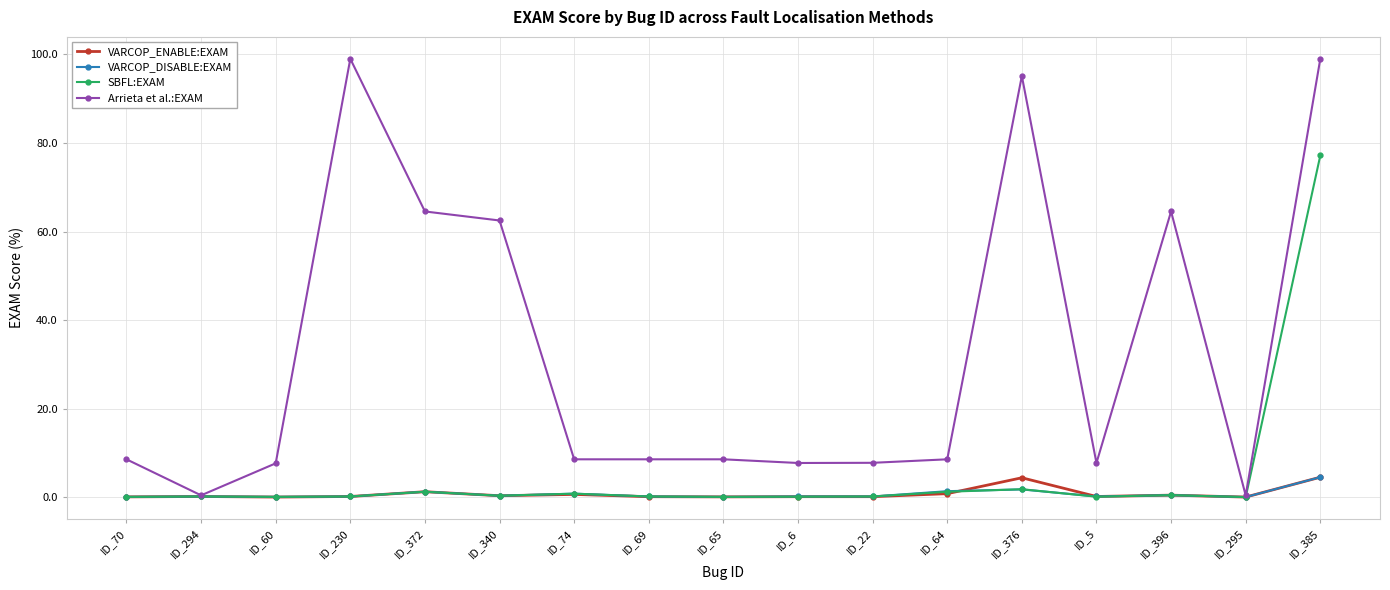

What is the sum of the VARCOP_DISABLE:EXAM values at ID_372 and ID_295?

1.3